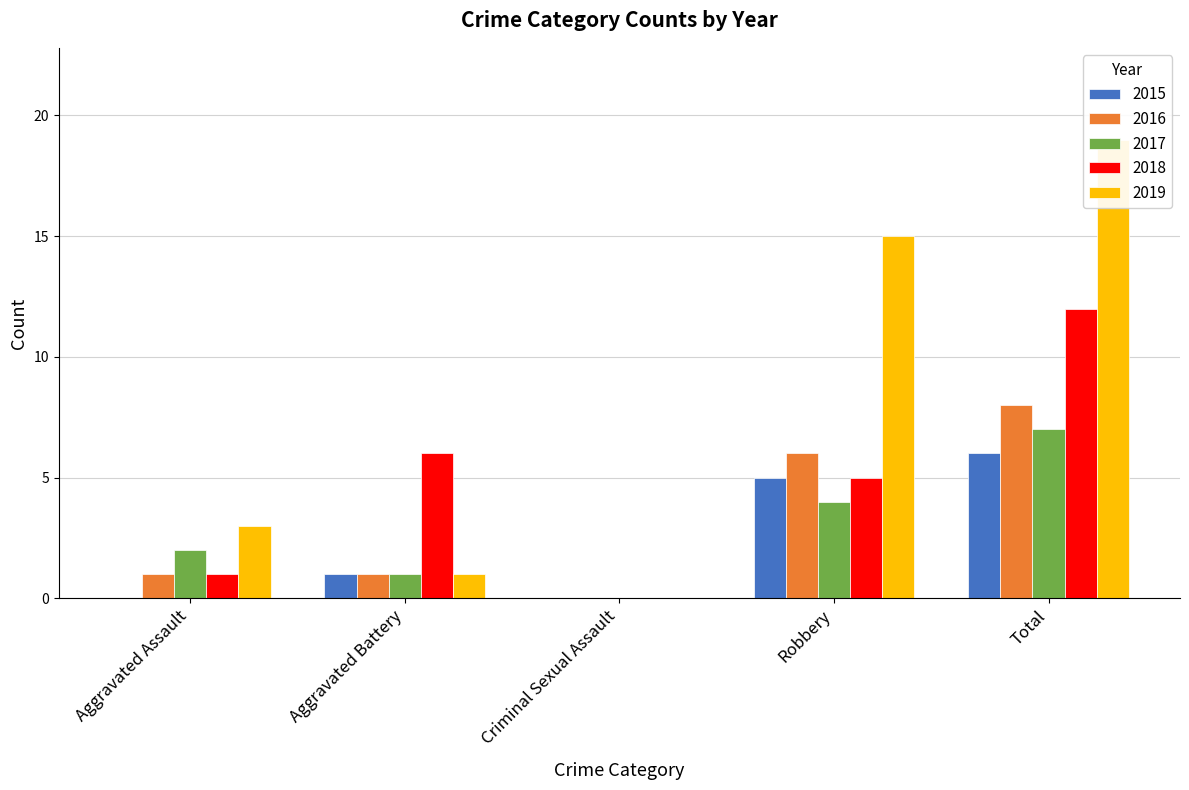

True or false: 2019 has a value of 15 at Robbery.

True